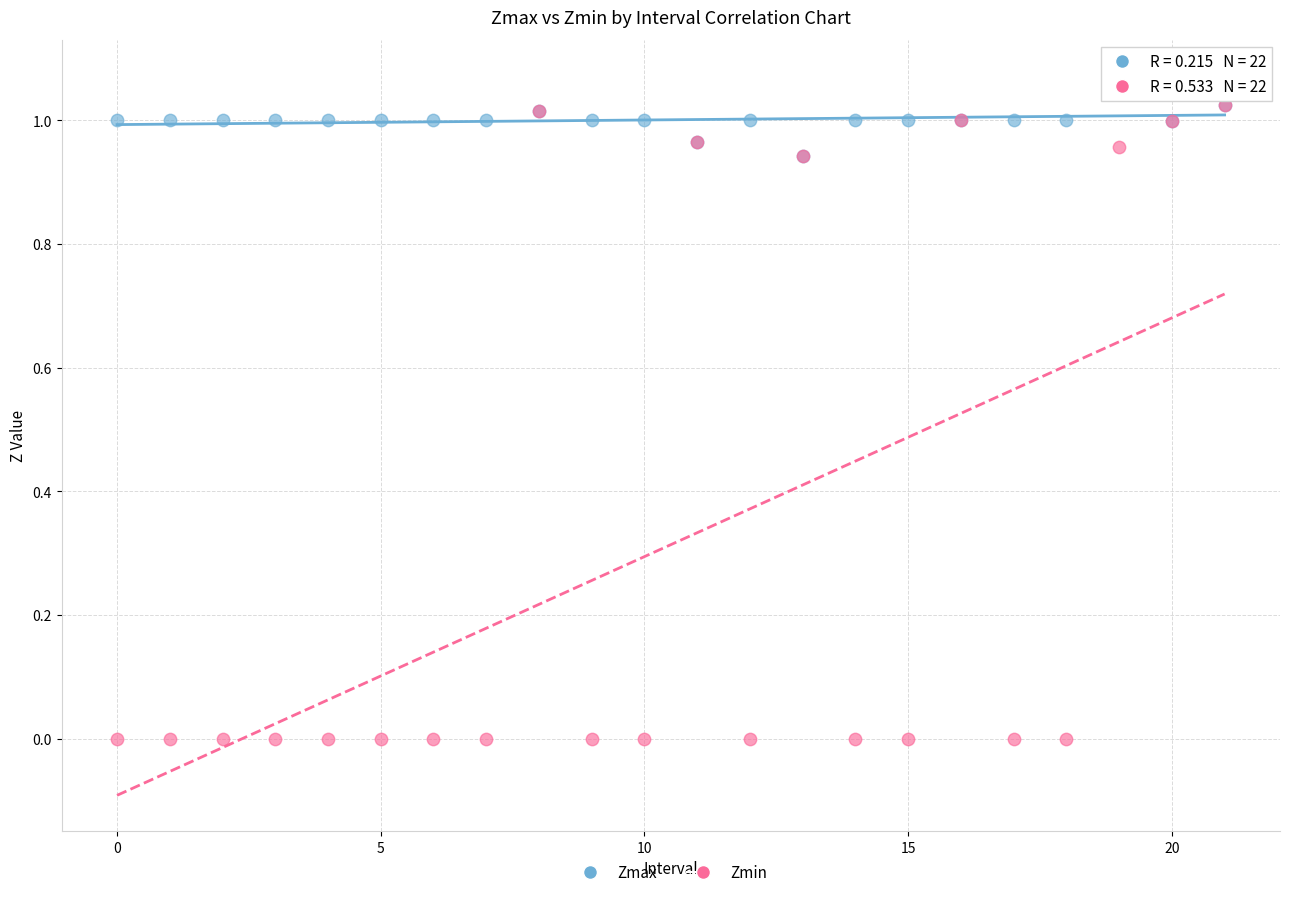

Which series reaches the minimum Y coordinate?

Zmin